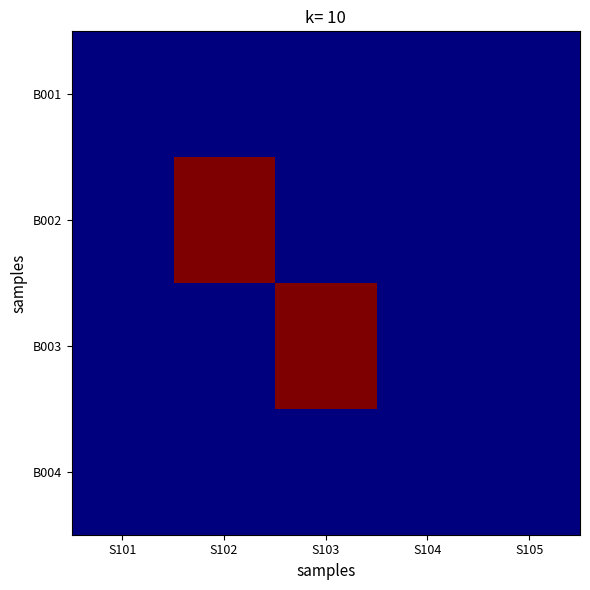

Reading left to right, what are all the values shown in this chart?

B001: S101=0	S102=0	S103=0	S104=0	S105=0
B002: S101=0	S102=1	S103=0	S104=0	S105=0
B003: S101=0	S102=0	S103=1	S104=0	S105=0
B004: S101=0	S102=0	S103=0	S104=0	S105=0